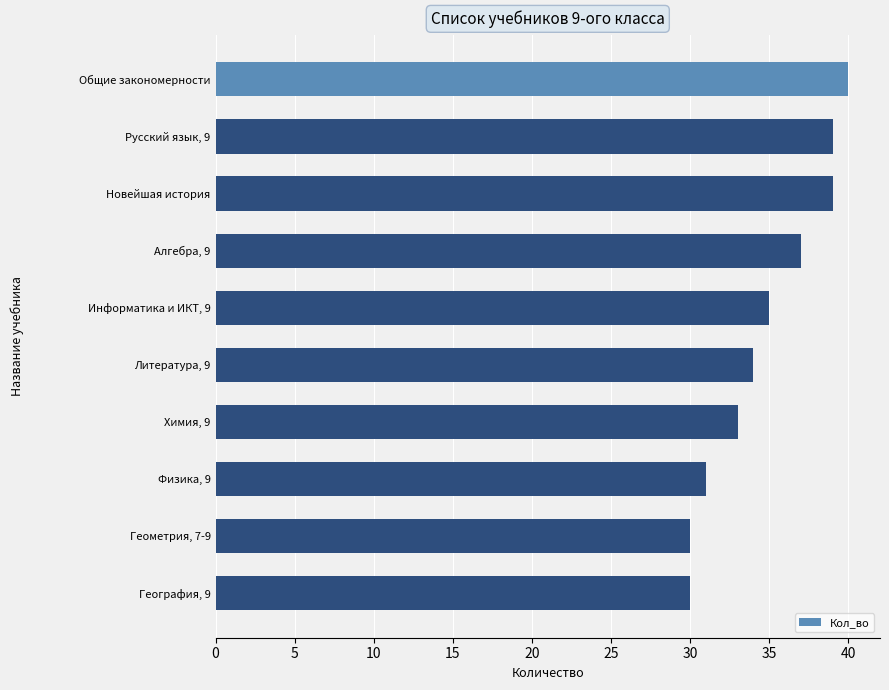

What is the label of the 4th bar from the top?

Алгебра, 9